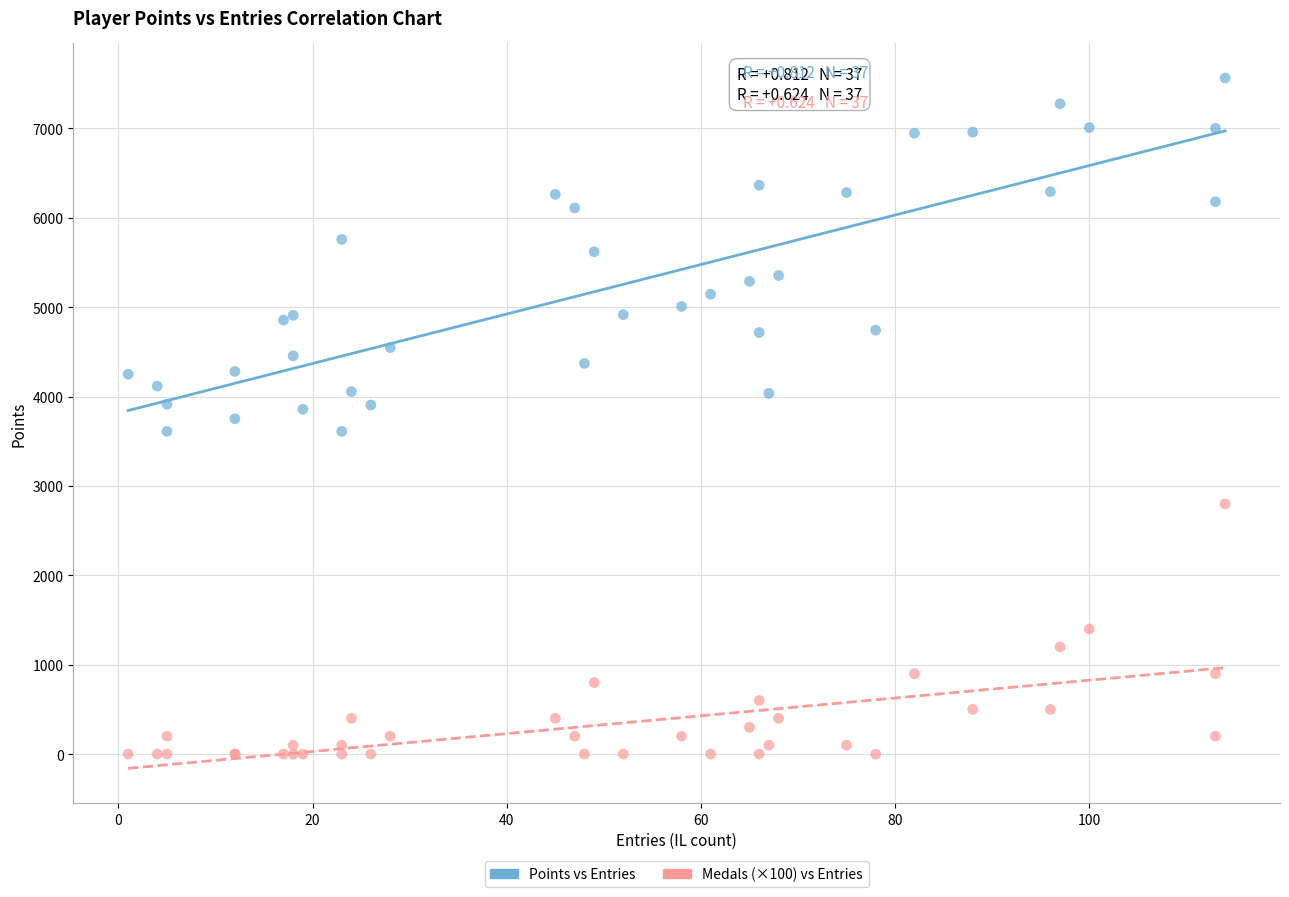

Which series reaches the maximum Y coordinate?

Points vs Entries